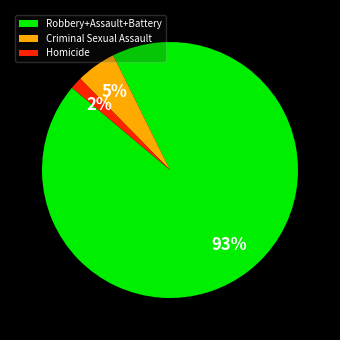

Which category has the biggest portion of the pie?

Robbery+Assault+Battery